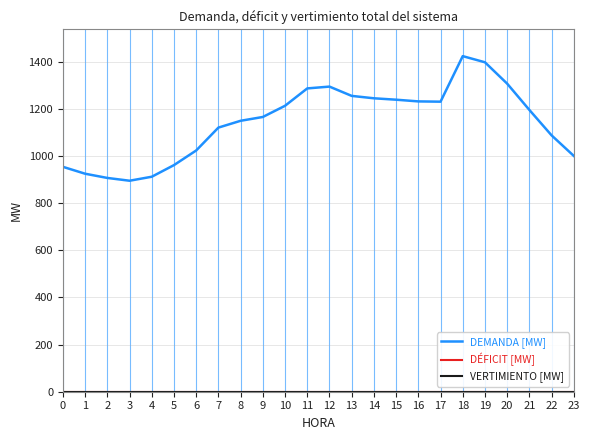

Does the chart display data point markers on the line(s)?

No